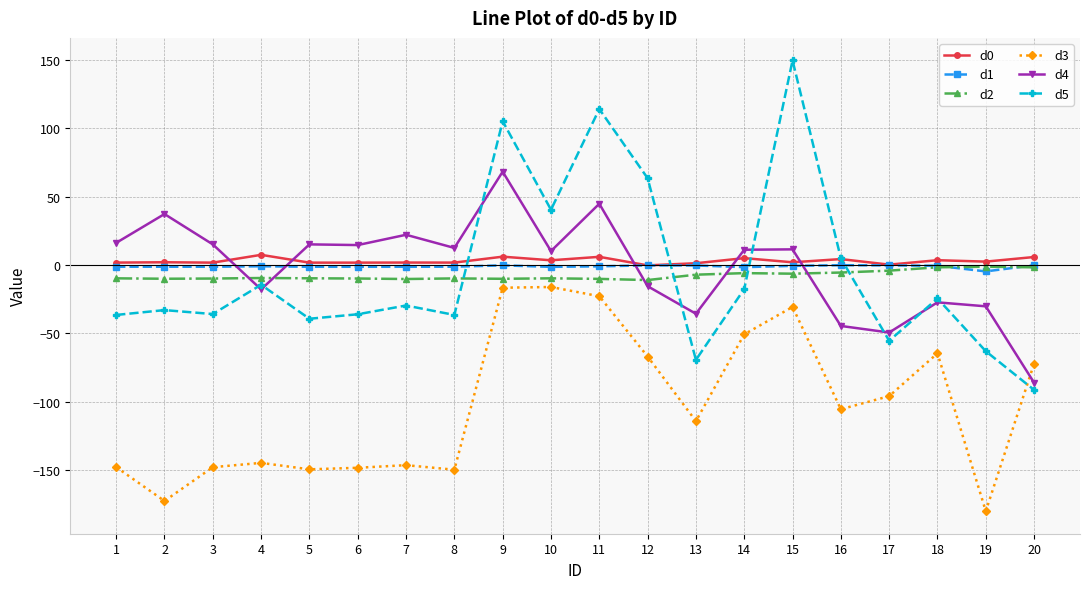

Is it true that d3 equals -26.4 at 16?

False